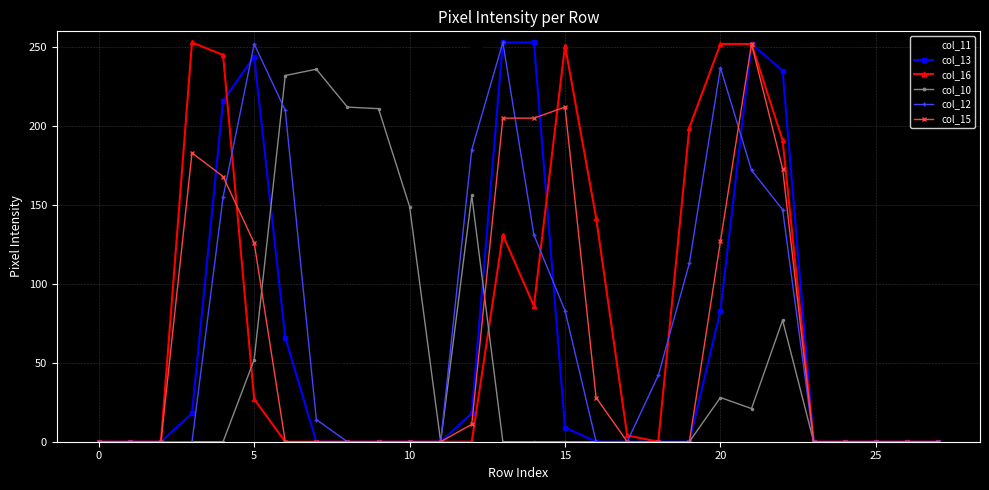

True or false: col_11 has more than 0 interior local peaks.

True